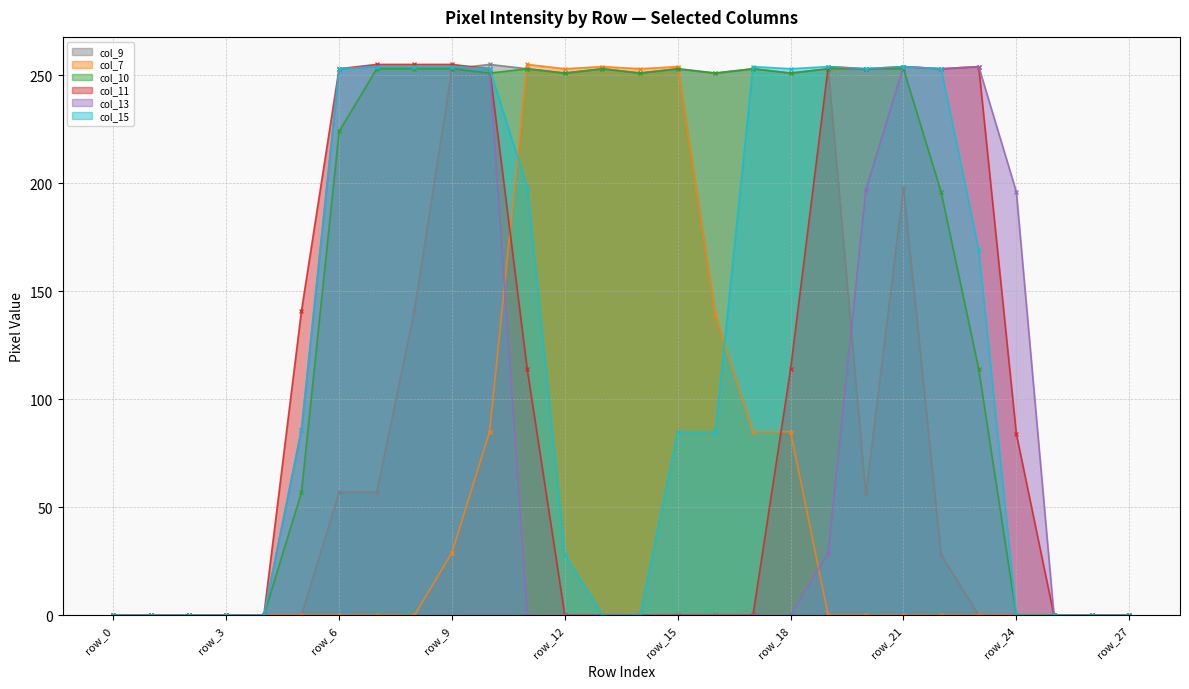

Does the chart have visible grid lines?

Yes